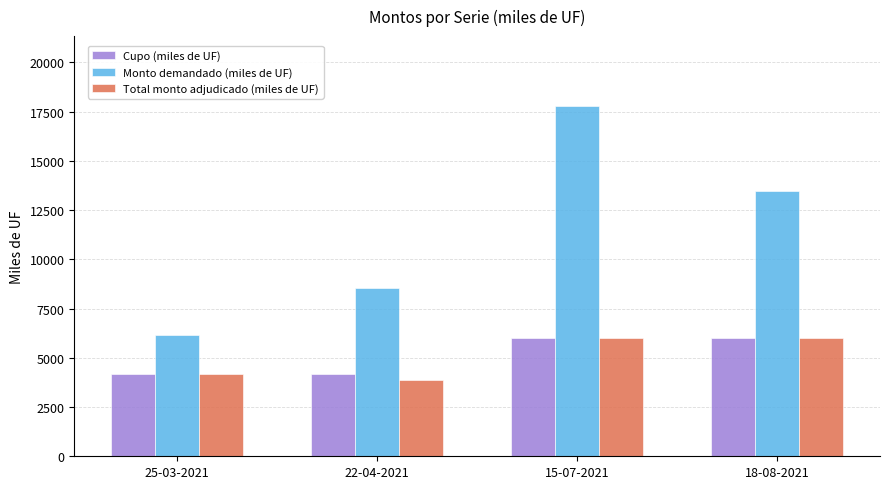

Does the chart contain any negative values?

No